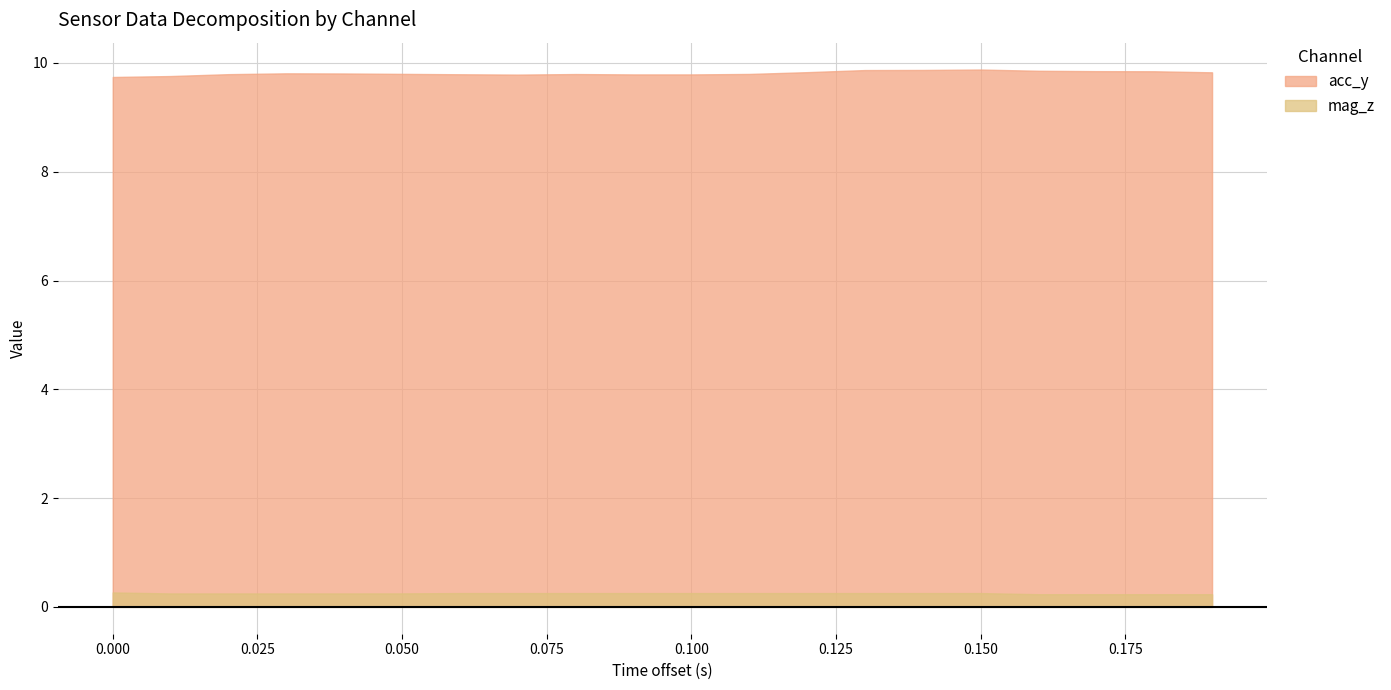

Count the number of categories in the chart.

20